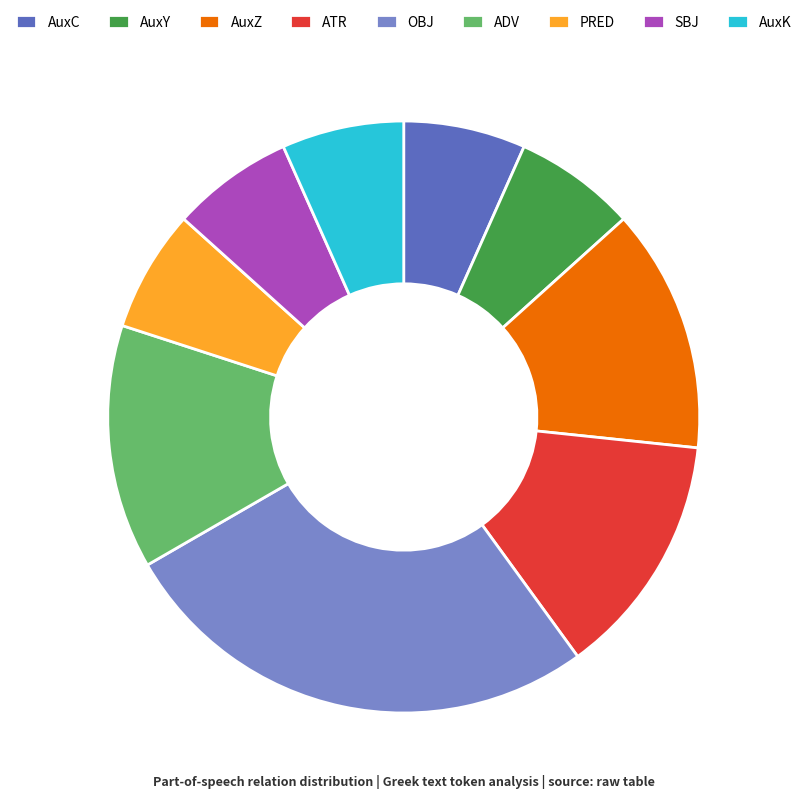

True or false: AuxK accounts for 1% of the total.

False